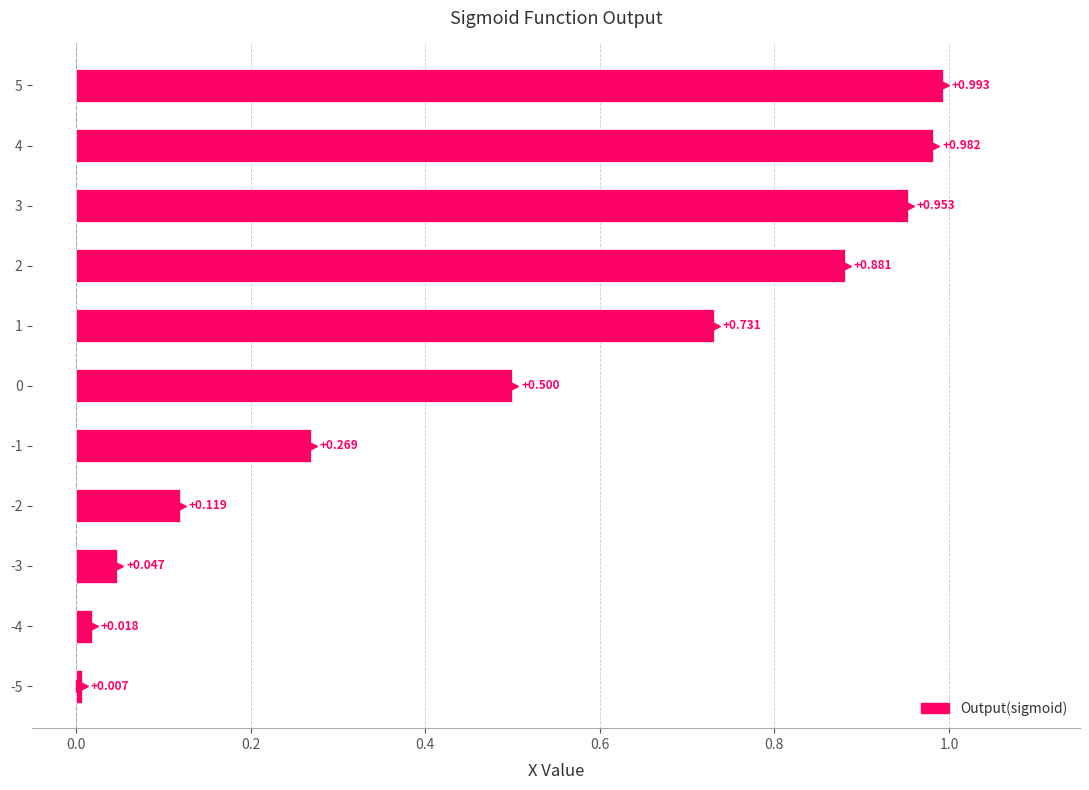

Are the bars horizontal?

Yes